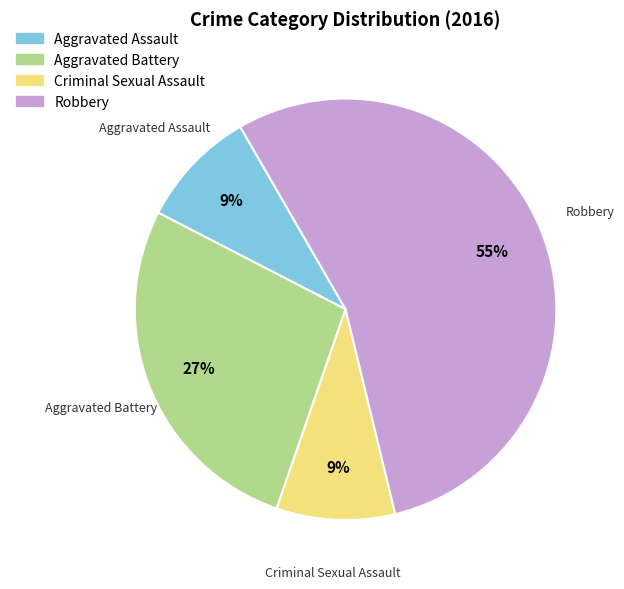

Count the number of slices in the pie.

4